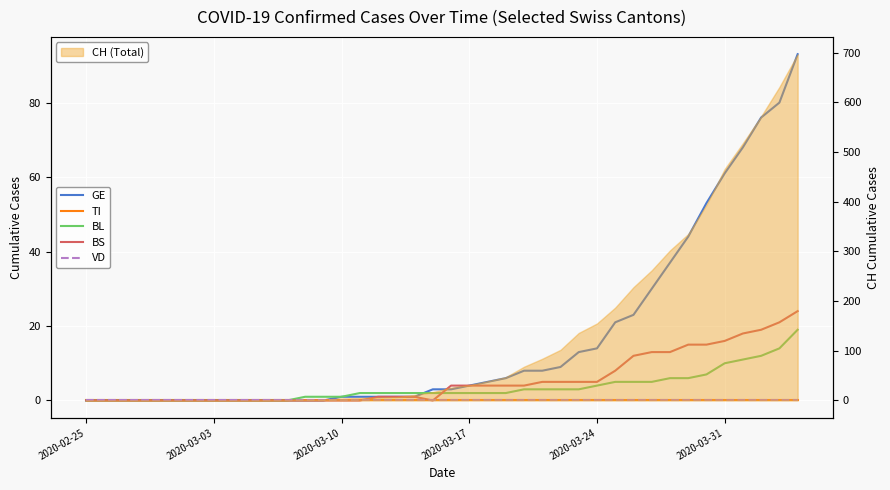

Reading left to right, what are all the values shown in this chart?

GE: 0	0	0	0	0	0	0	0	0	0	0	0	0	0	1	1	1	1	1	3	3	4	5	6	8	8	9	13	14	21	23	30	37	44	53	61	68	76	80	93
TI: 0	0	0	0	0	0	0	0	0	0	0	0	0	0	0	0	0	0	0	0	0	0	0	0	0	0	0	0	0	0	0	0	0	0	0	0	0	0	0	0
BL: 0	0	0	0	0	0	0	0	0	0	0	0	1	1	1	2	2	2	2	2	2	2	2	2	3	3	3	3	4	5	5	5	6	6	7	10	11	12	14	19
BS: 0	0	0	0	0	0	0	0	0	0	0	0	0	0	0	0	1	1	1	0	4	4	4	4	4	5	5	5	5	8	12	13	13	15	15	16	18	19	21	24
VD: 0	0	0	0	0	0	0	0	0	0	0	0	0	0	0	0	0	0	0	0	0	0	0	0	0	0	0	0	0	0	0	0	0	0	0	0	0	0	0	0